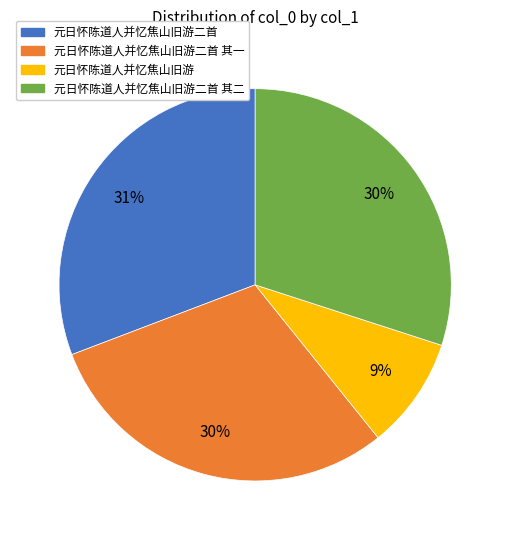

Is there a majority slice in this chart?

No